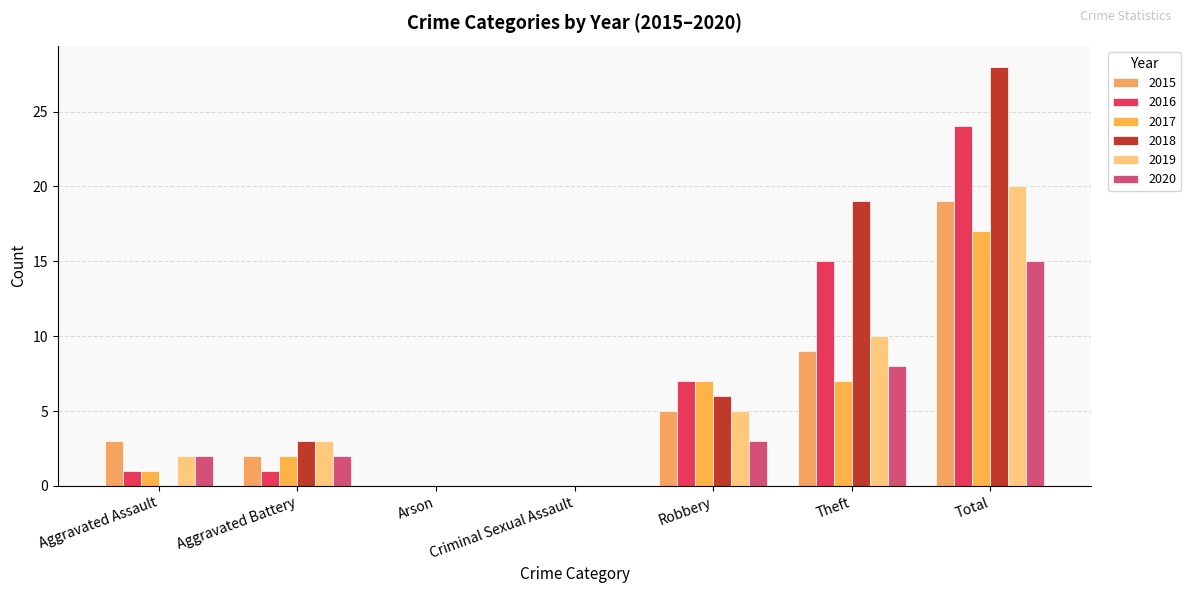

What are all the series names shown in the legend?

2015, 2016, 2017, 2018, 2019, 2020